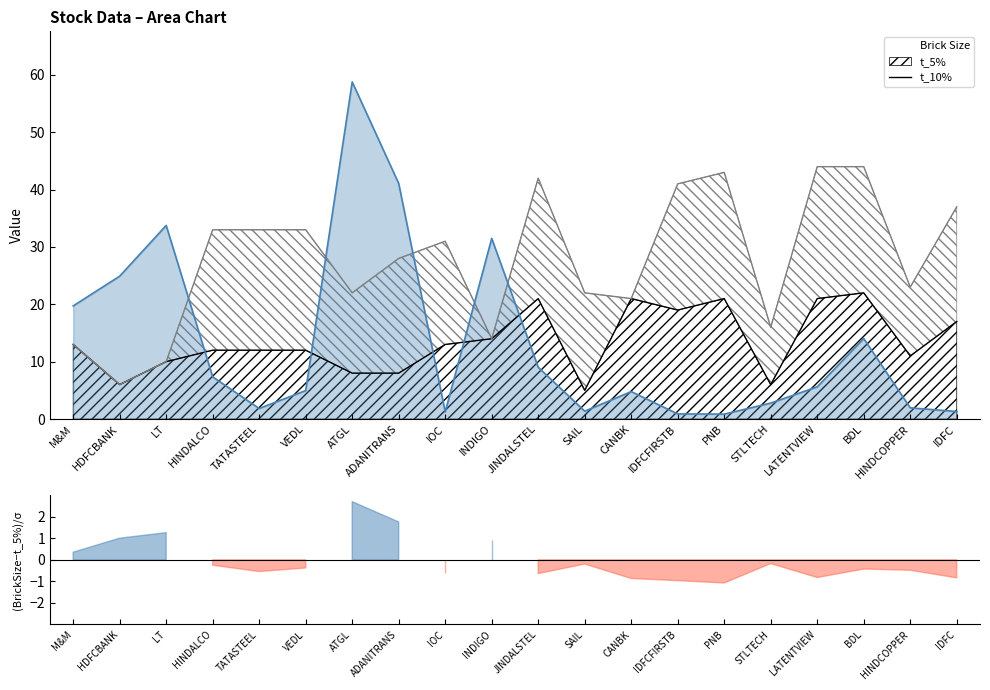

How many lines are shown in the chart?

2